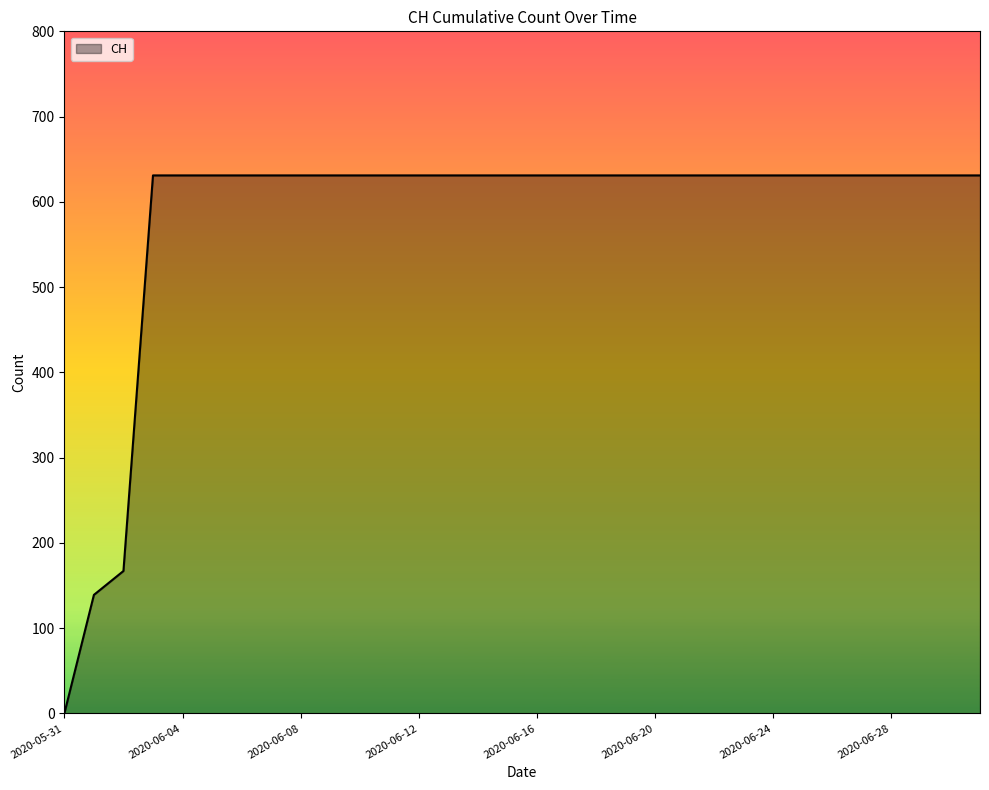

What is the maximum value shown in the chart?

631